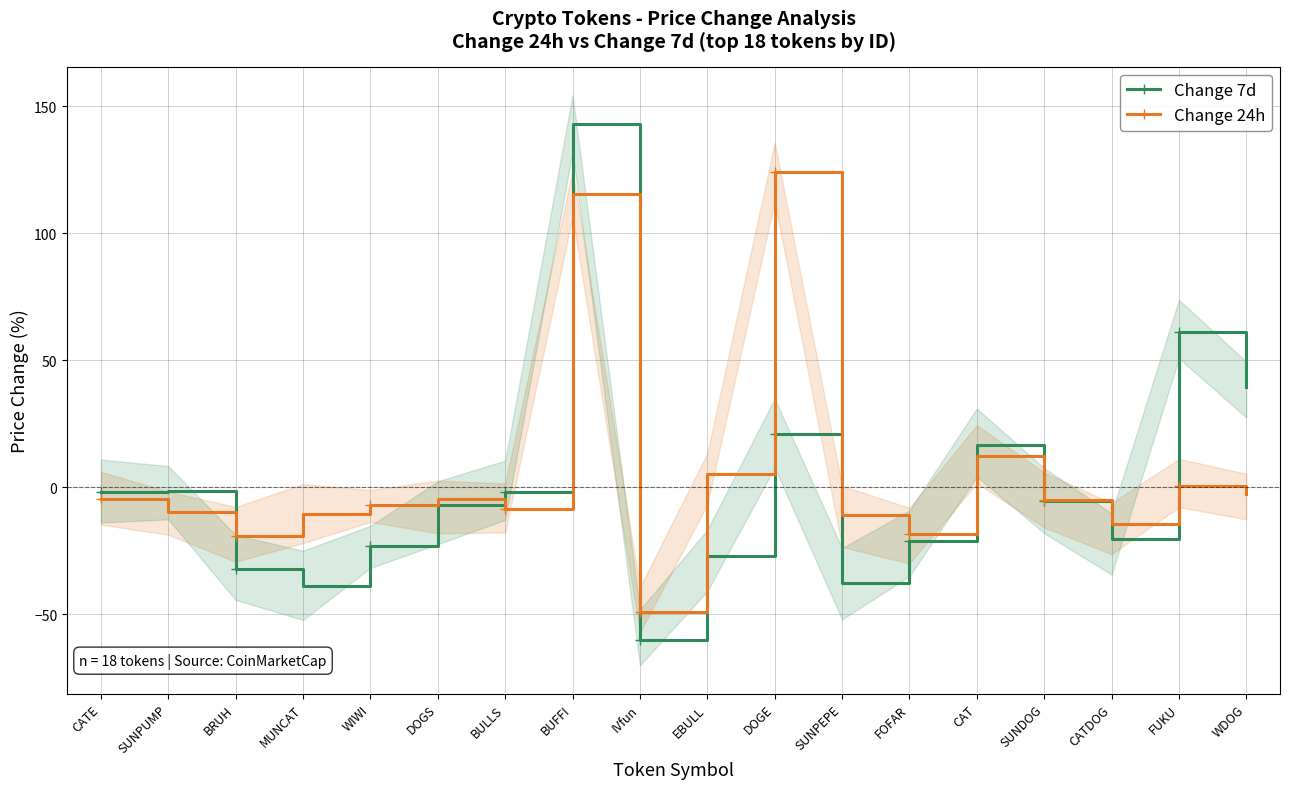

In Change 24h, how many points are higher than both neighbors (excluding endpoints)?

5